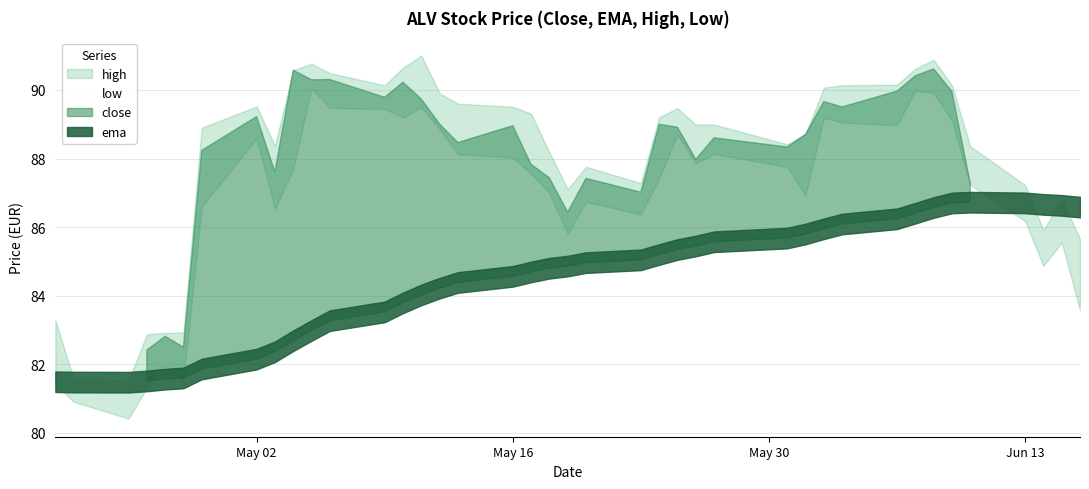

What is the difference between the maximum and minimum values in the ema series?

5.2